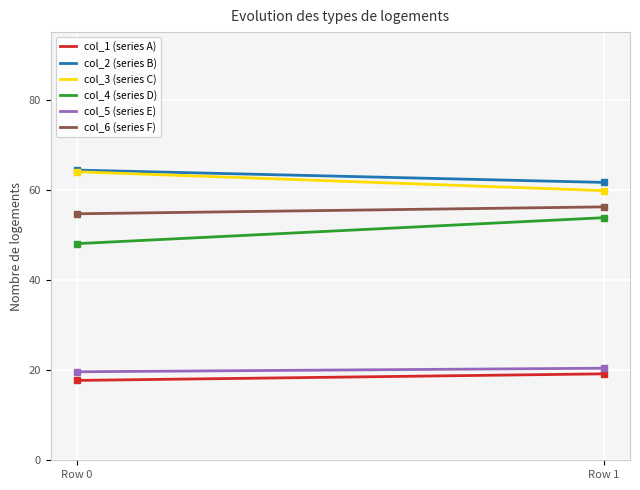

List the series in order of their peak value, highest first.

col_2, col_3, col_6, col_4, col_5, col_1